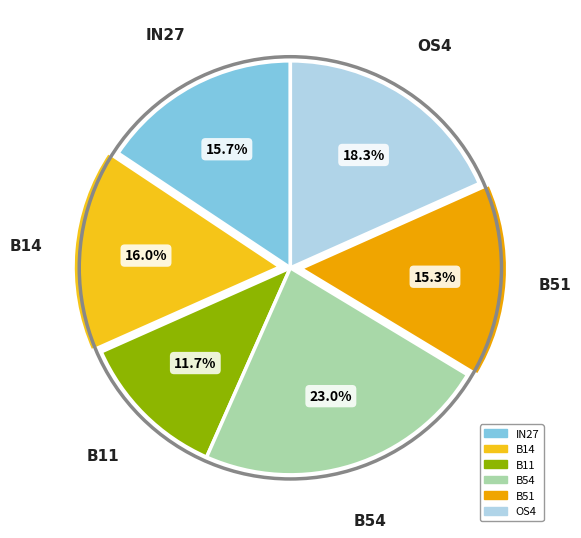

Does any single category account for the majority?

No